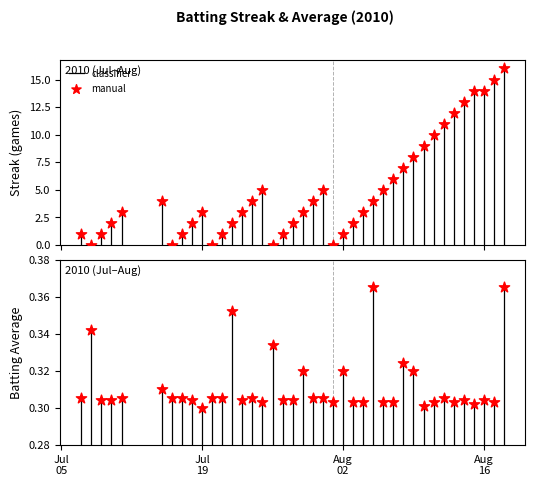

Which series contains the highest Y value?

streak